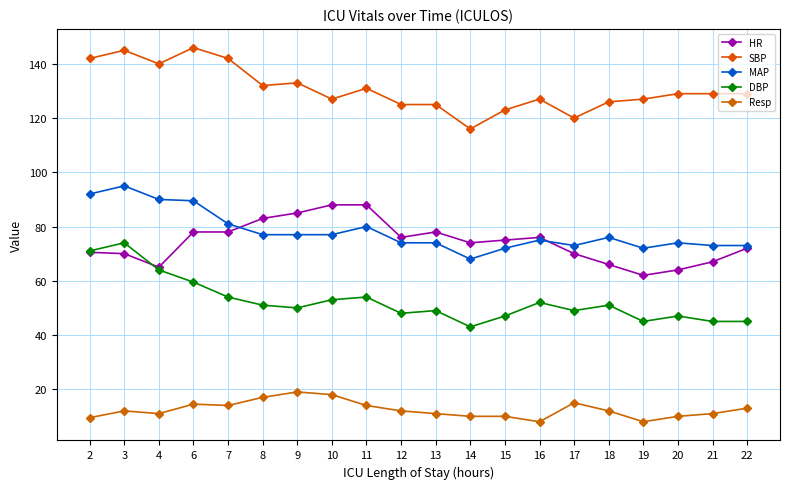

True or false: Resp has more than 0 interior local peaks.

True